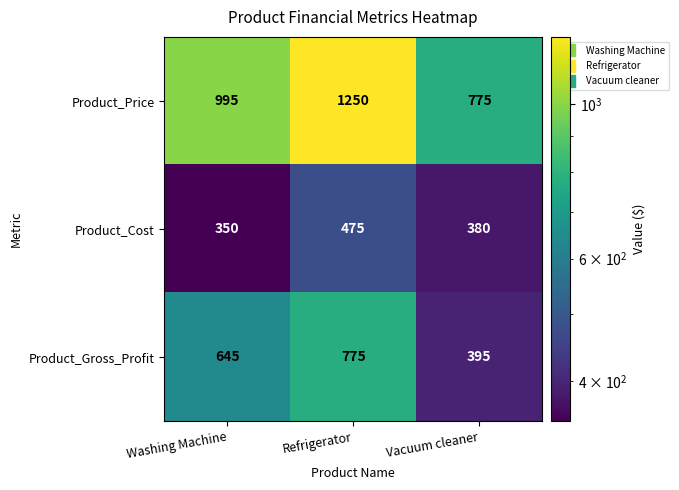

True or false: Product_Gross_Profit has a value of 1021 at Refrigerator.

False